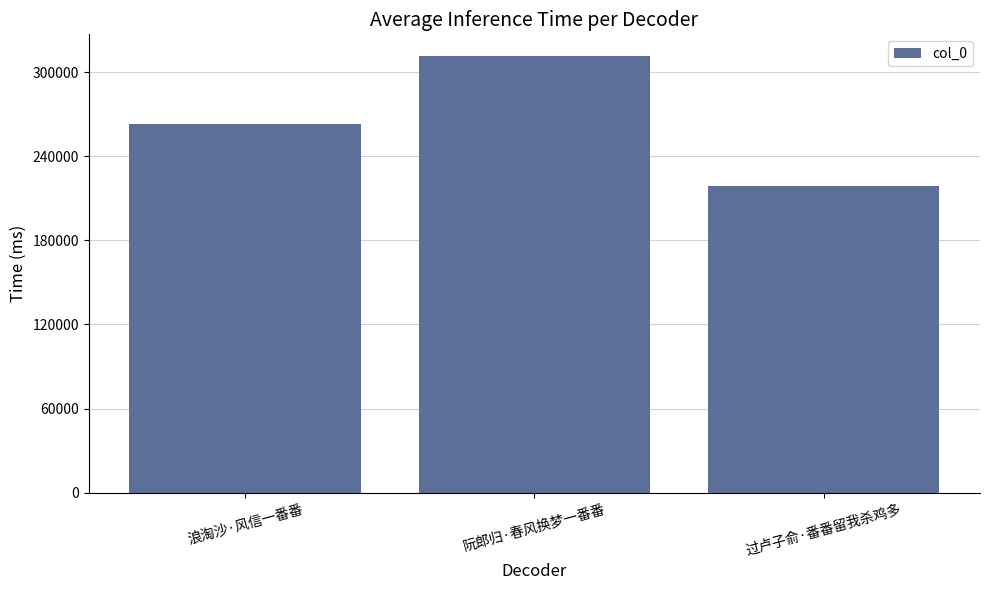

What is the value of the 1st bar from the left?

262863